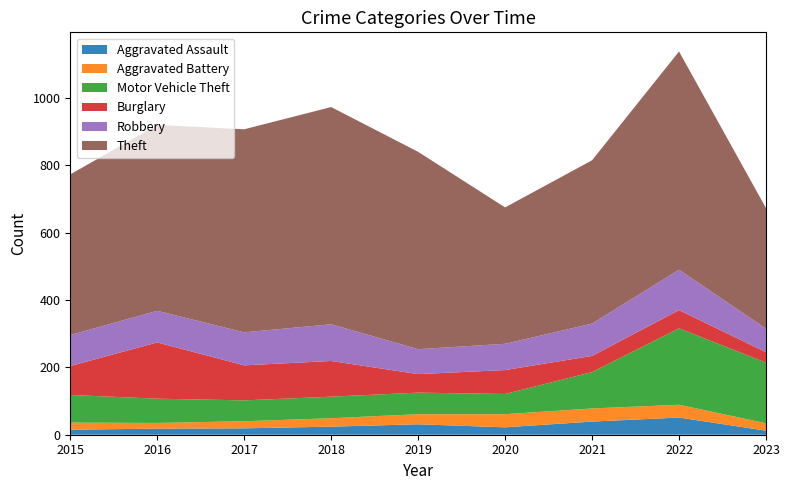

Reading left to right, list all the values displayed in this chart.

Aggravated Assault: 2015=15	2016=18	2017=19	2018=24	2019=31	2020=22	2021=39	2022=51	2023=12
Aggravated Battery: 2015=21	2016=17	2017=21	2018=25	2019=30	2020=39	2021=39	2022=38	2023=22
Motor Vehicle Theft: 2015=82	2016=72	2017=62	2018=64	2019=64	2020=60	2021=108	2022=227	2023=180
Burglary: 2015=86	2016=167	2017=104	2018=106	2019=55	2020=71	2021=48	2022=54	2023=31
Robbery: 2015=92	2016=94	2017=98	2018=109	2019=74	2020=78	2021=96	2022=120	2023=70
Theft: 2015=477	2016=552	2017=603	2018=645	2019=586	2020=405	2021=485	2022=648	2023=358